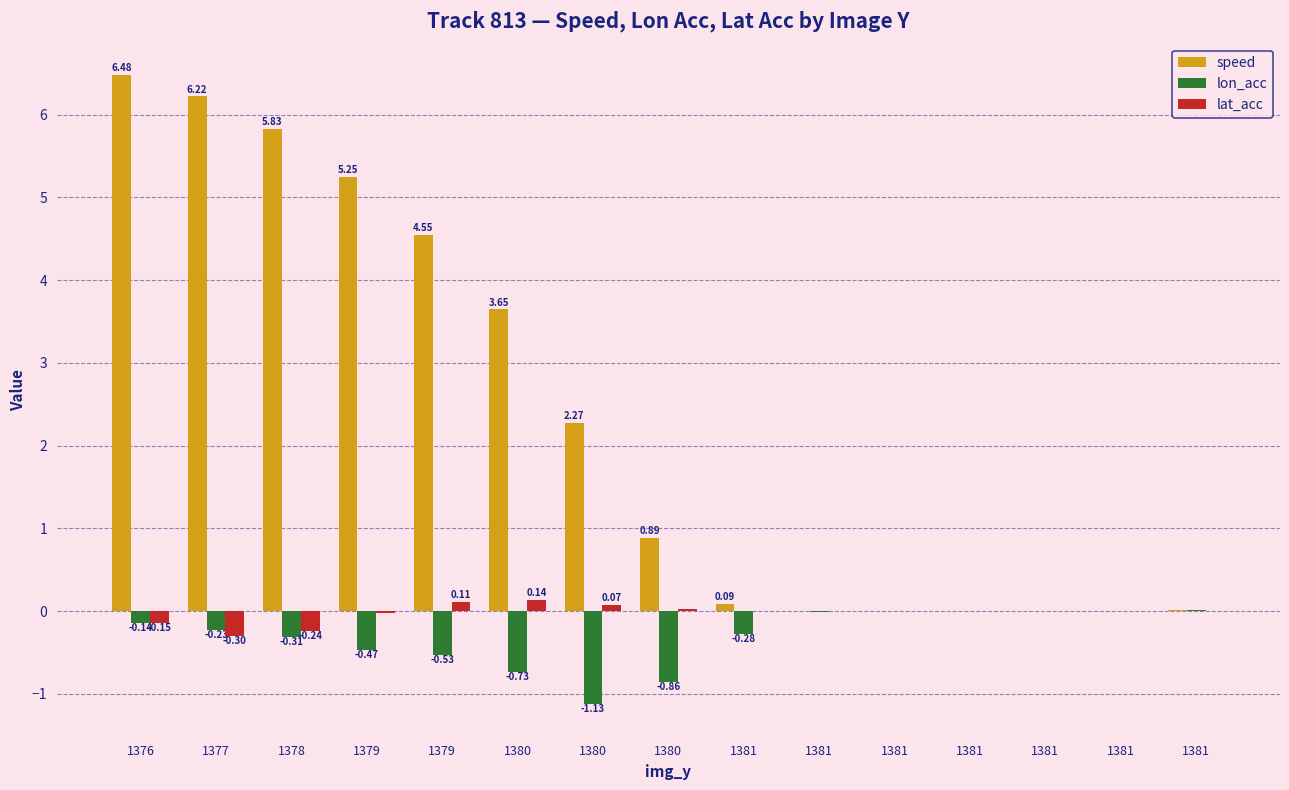

What are all the series names shown in the legend?

speed, lon_acc, lat_acc